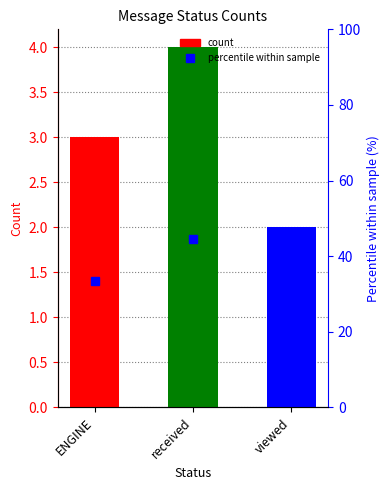

What is the sum of the count values at received and viewed?

6.0